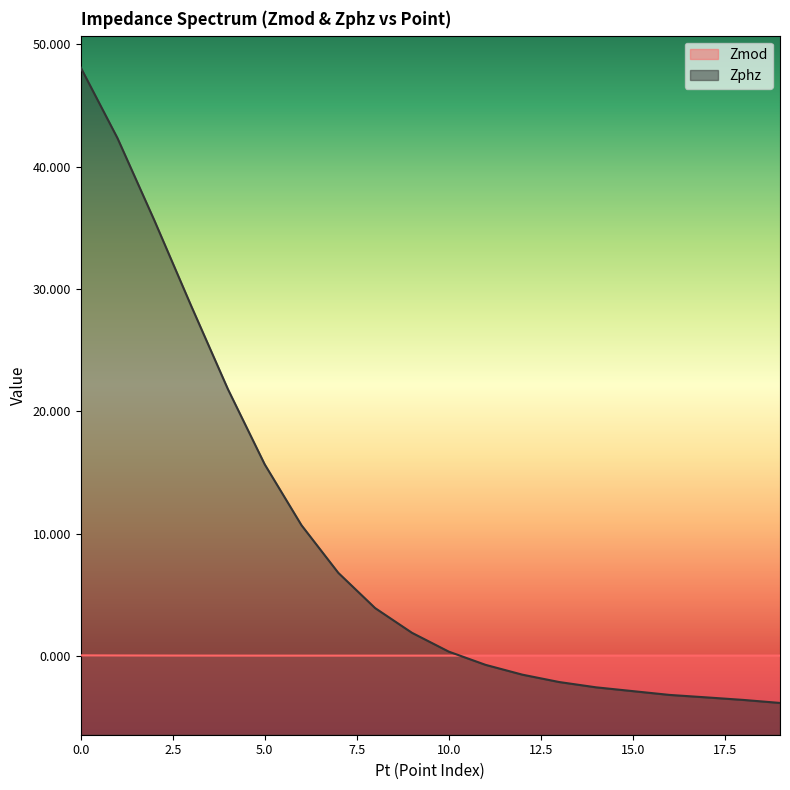

Reading left to right, transcribe all the data shown in this chart.

Zmod: 0.0	0.0	0.0	0.0	0.0	0.0	0.0	0.0	0.0	0.0	0.0	0.0	0.0	0.0	0.0	0.0	0.0	0.0	0.0	0.0
Zphz: 48.1	42.3	35.6	28.6	21.8	15.7	10.7	6.8	3.9	1.9	0.4	-0.7	-1.5	-2.1	-2.6	-2.9	-3.2	-3.4	-3.6	-3.8